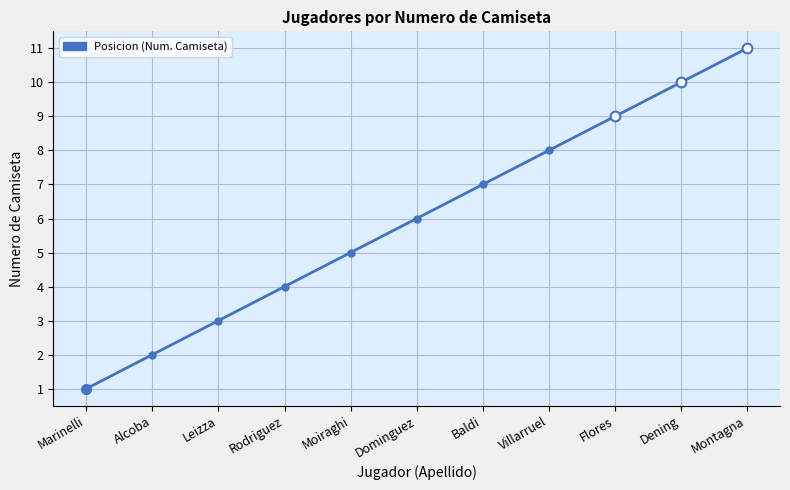

Rank the categories by value from lowest to highest.

Marinelli, Alcoba, Leizza, Rodriguez, Moiraghi, Dominguez, Baldi, Villarruel, Flores, Dening, Montagna